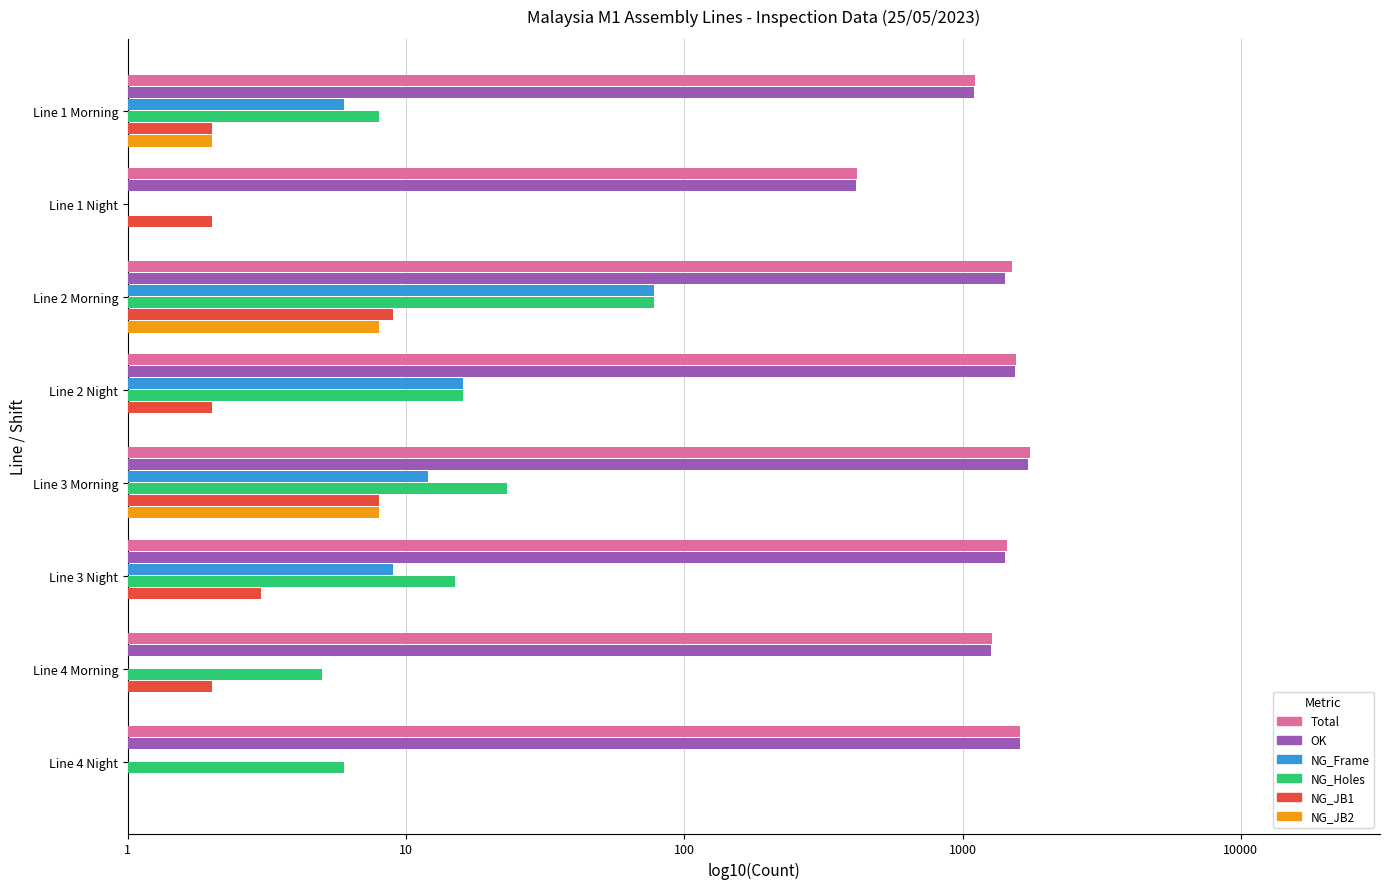

What is the spread (max minus min) of values at Line 2 Night?

3.5